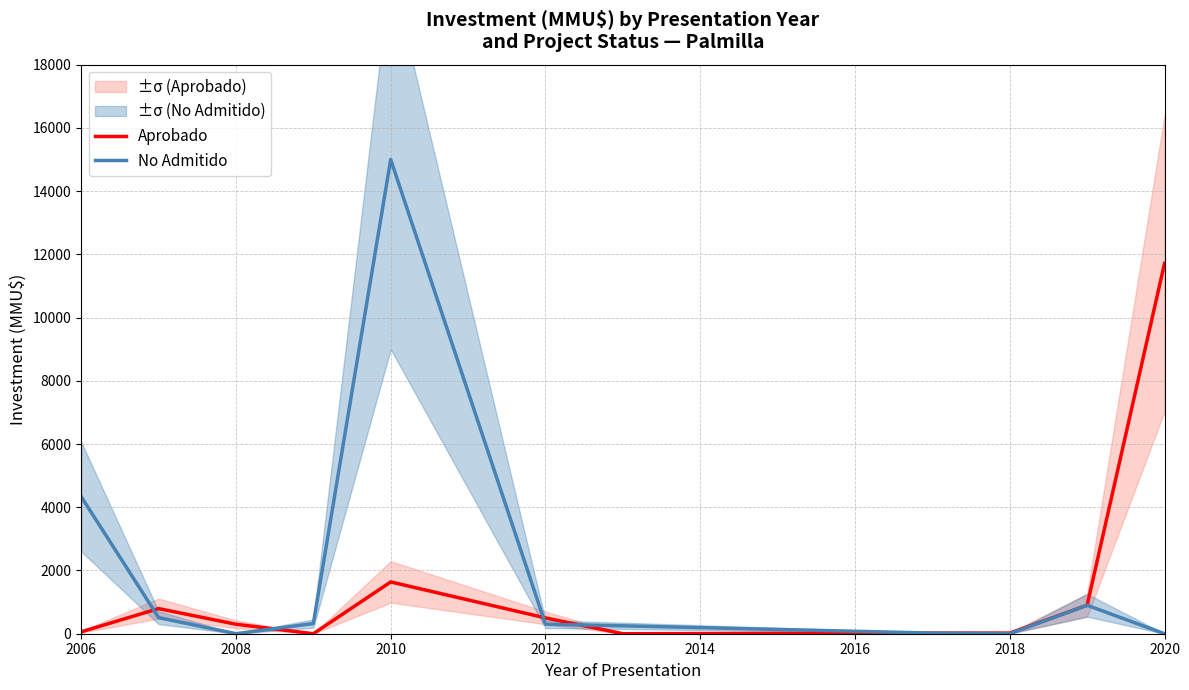

How many intersections are there between No Admitido and Aprobado?

4